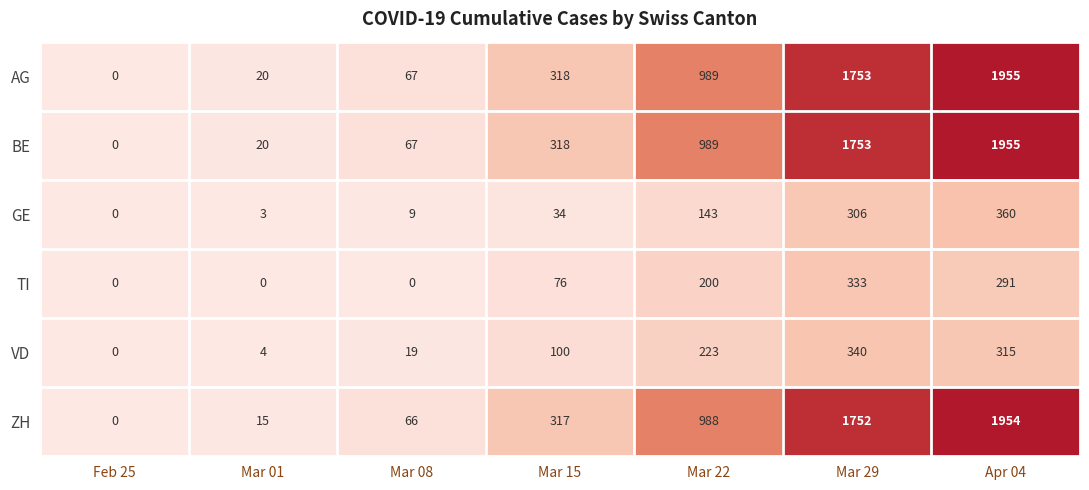

Is it true that BE equals 1753 at Mar 29?

True